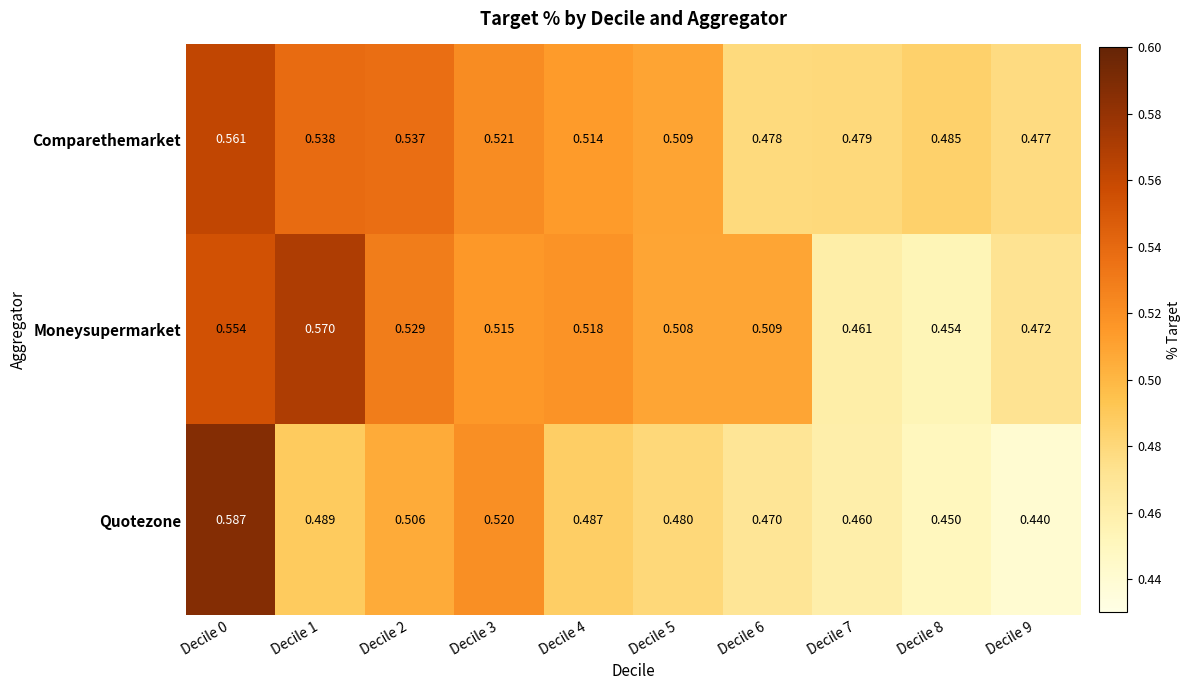

Between Decile 2 and Decile 7, which series saw the biggest shift?

Moneysupermarket